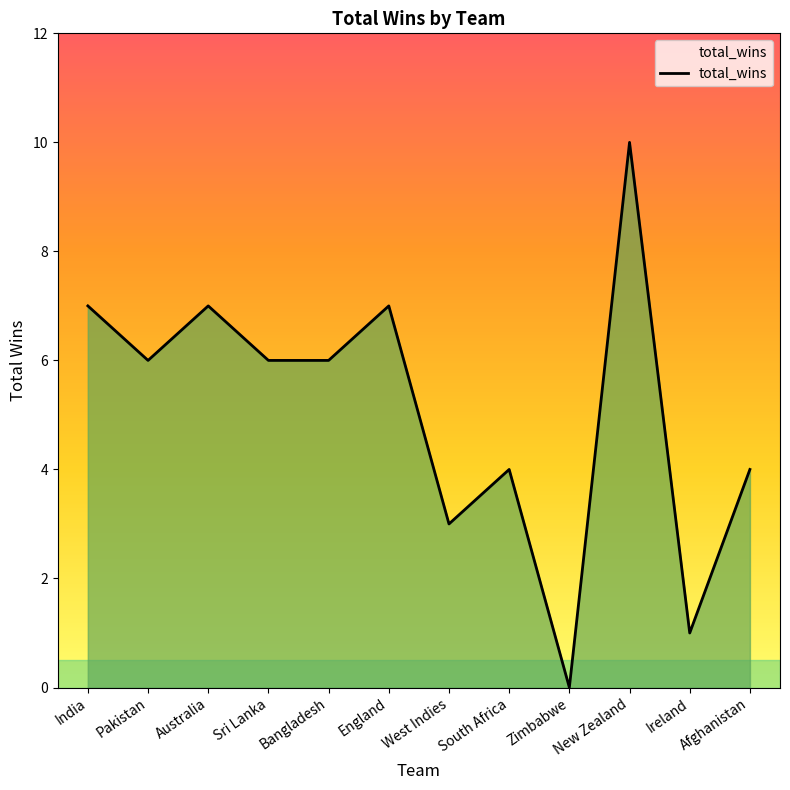

What is the sum of all values?

61